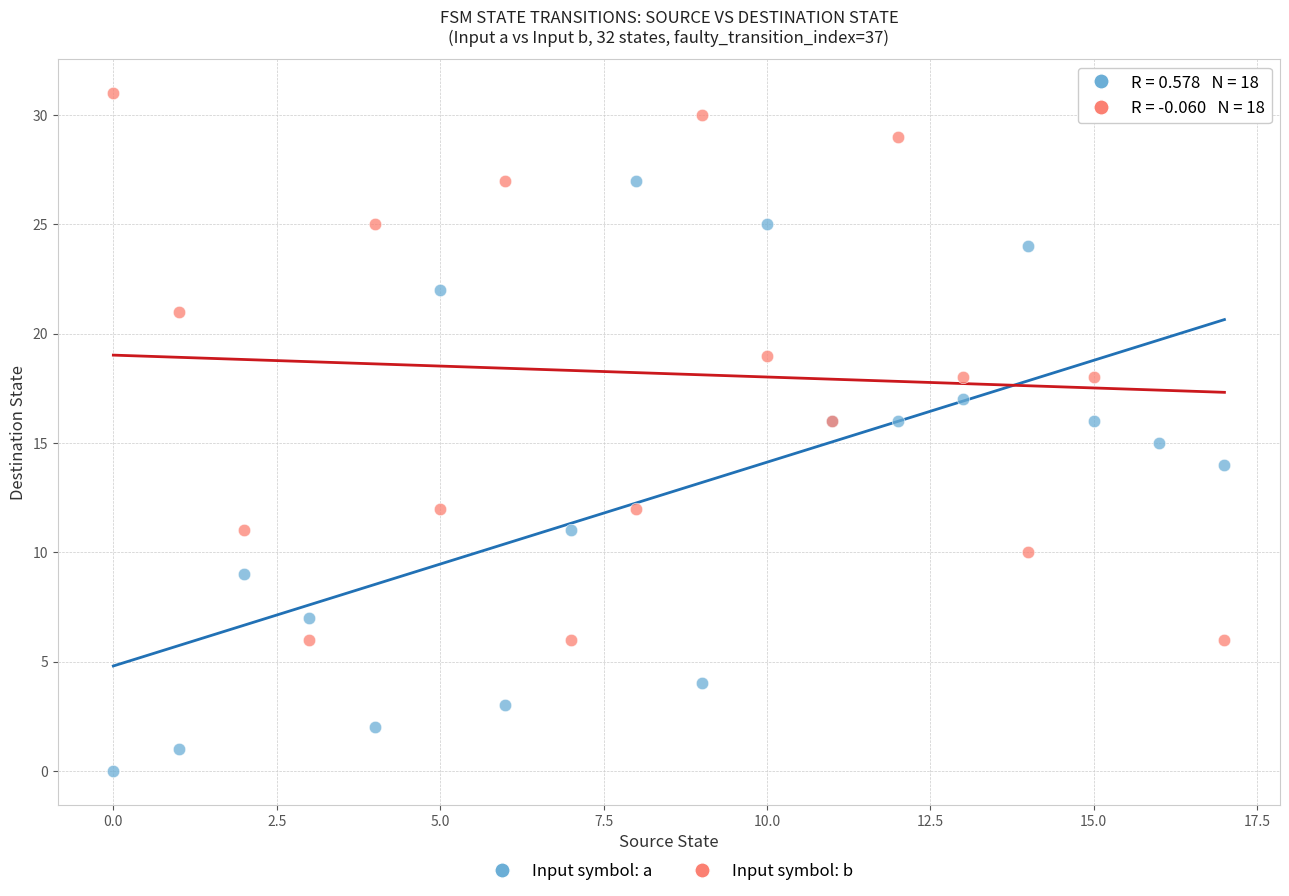

Which series reaches the maximum Y coordinate?

Input symbol: b